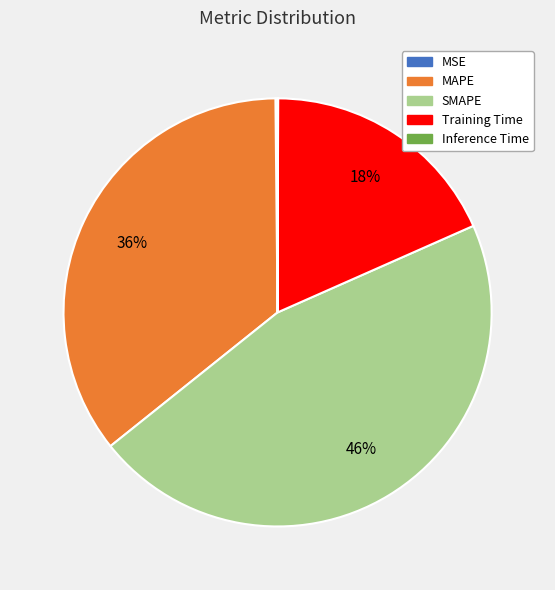

To the nearest percent, what is the average slice percentage?

20%